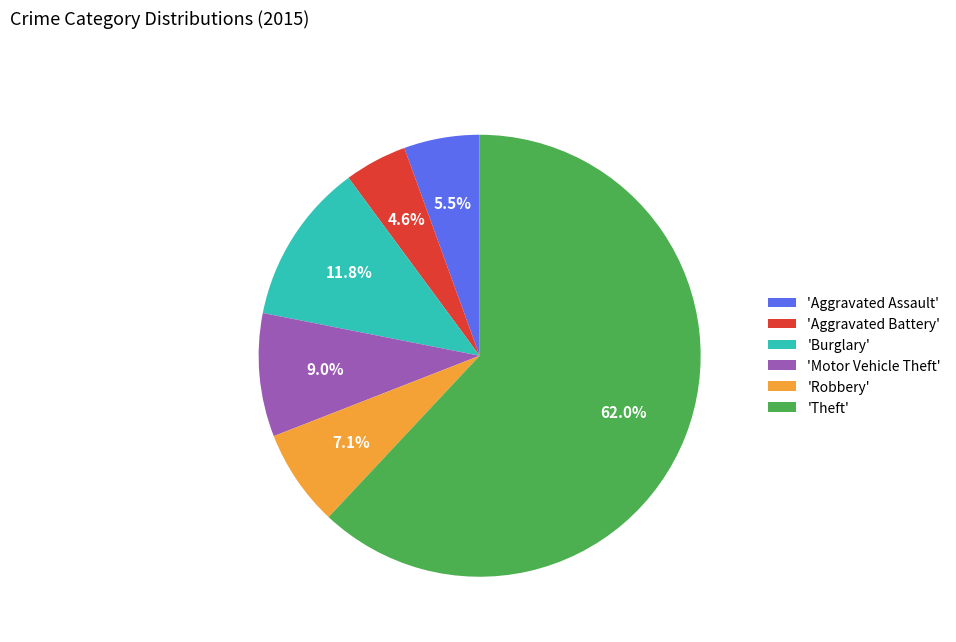

Approximately how many times larger is the value at 'Robbery' compared to 'Burglary'?

0.6